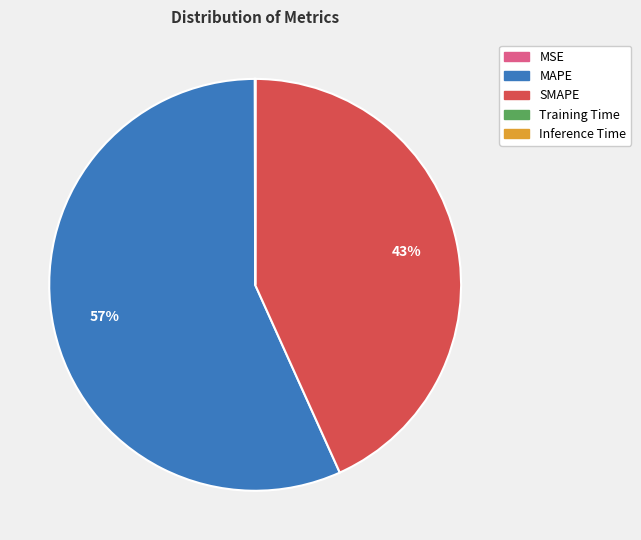

Which category has the biggest portion of the pie?

MAPE